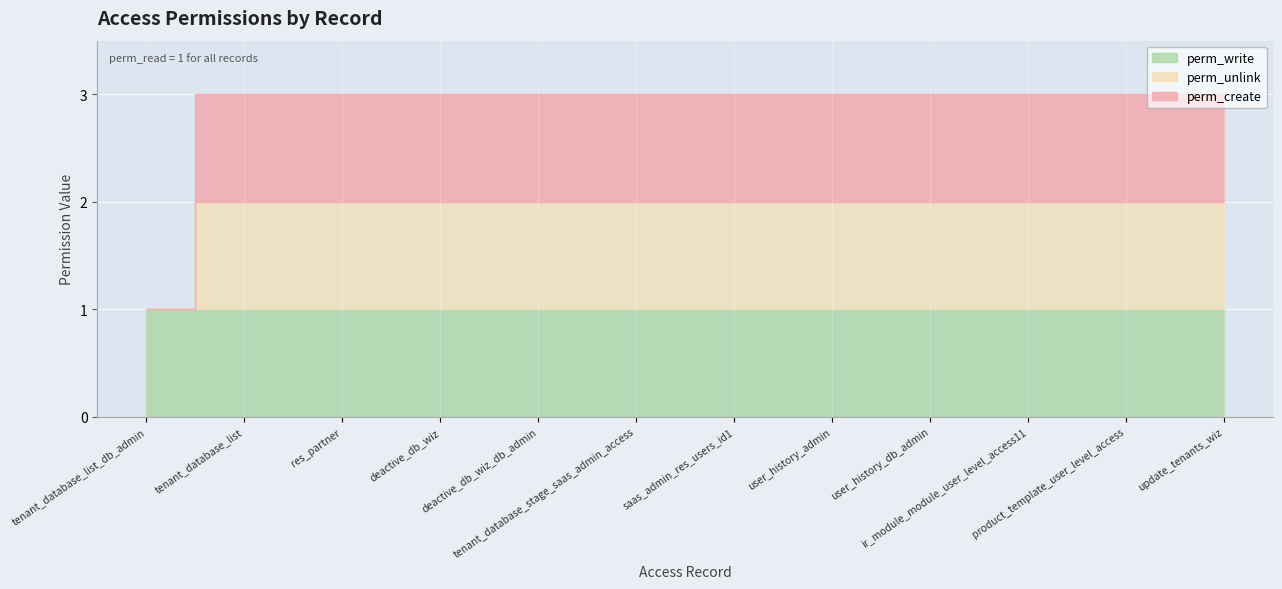

Does the chart display data point markers on the line(s)?

No